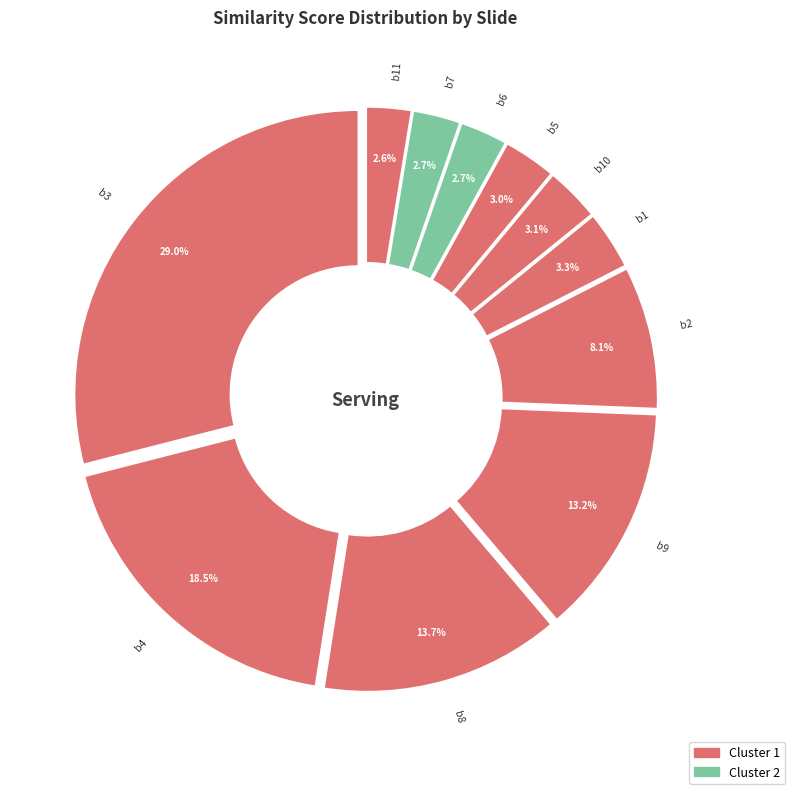

Is there a majority slice in this chart?

No